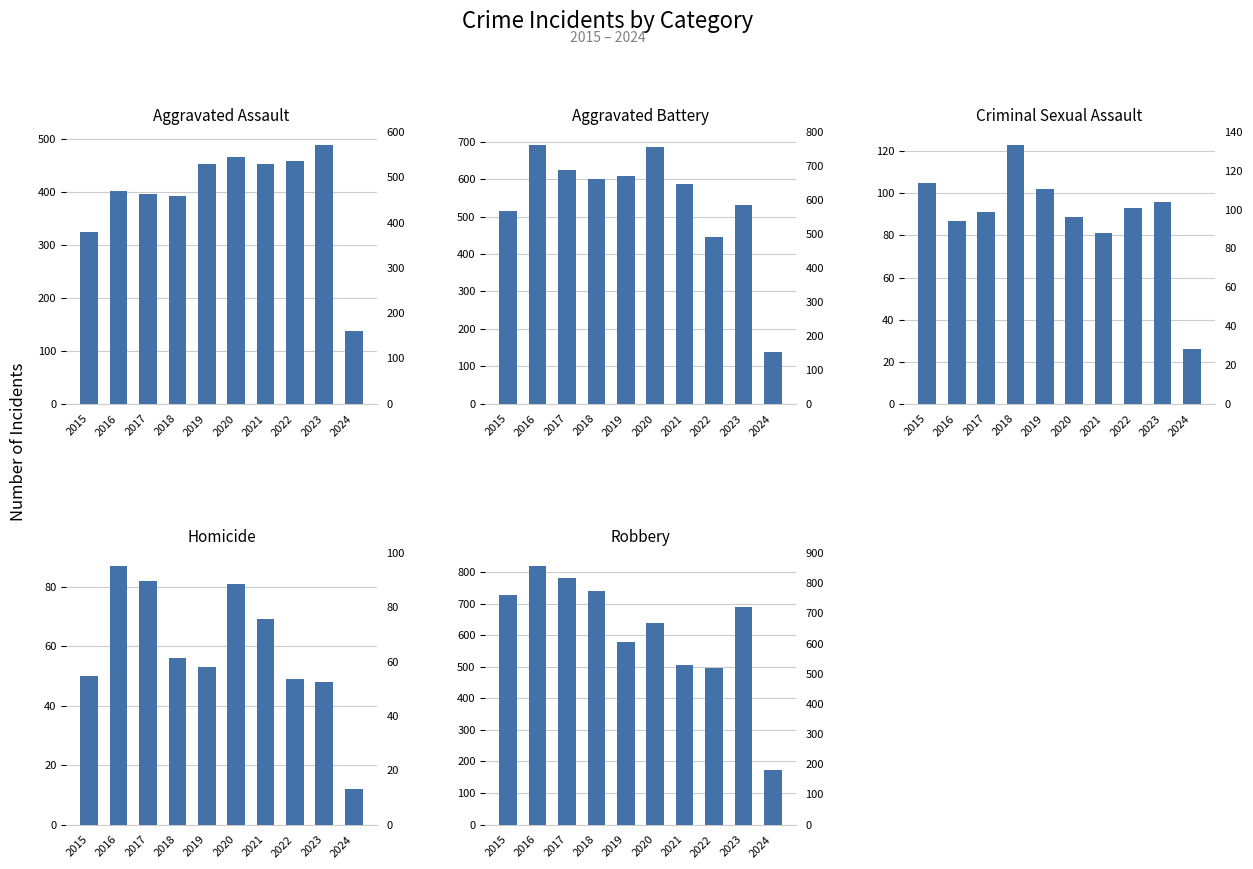

How many data points does each series have?

10